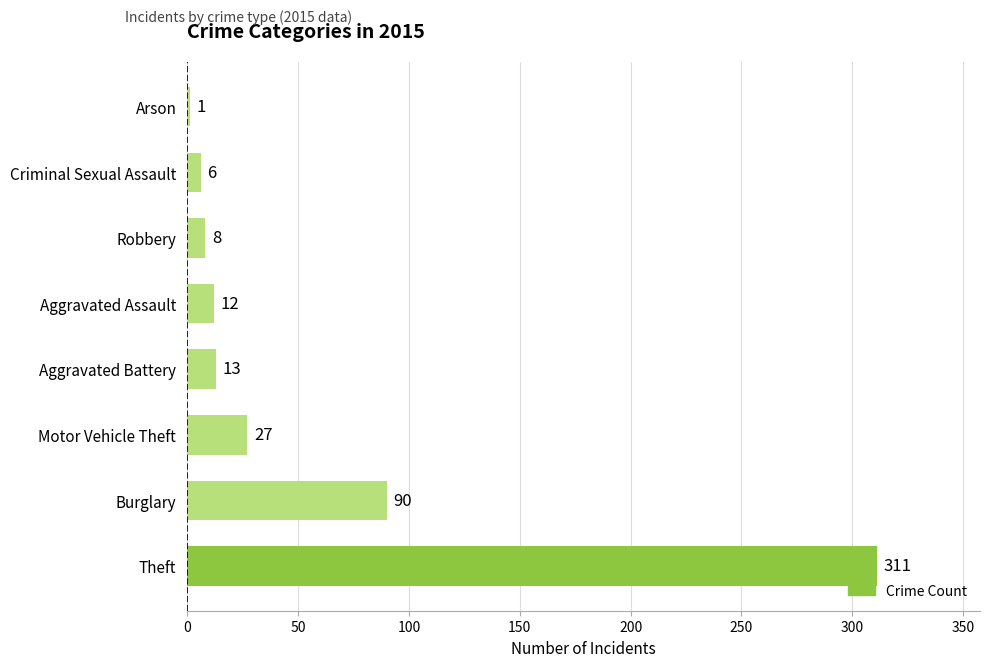

What is the greatest value displayed?

311